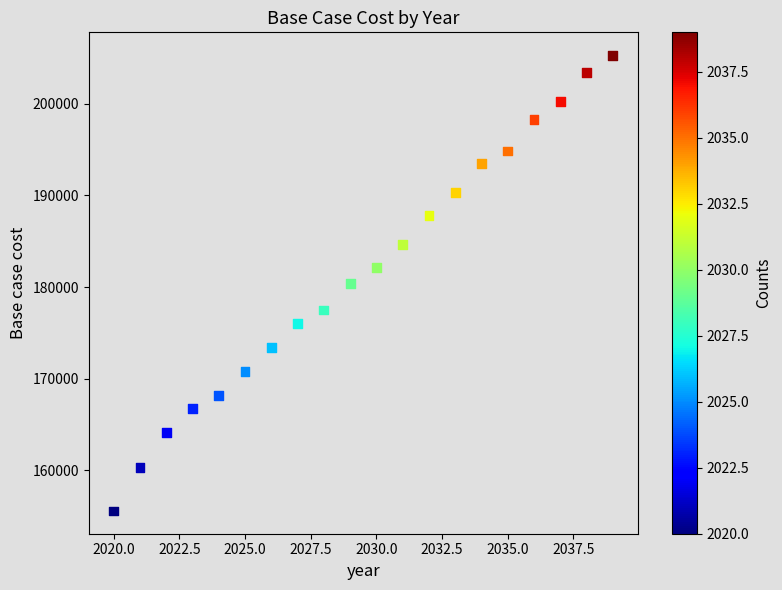

What is the range of Y values (max minus min)?

49763.3